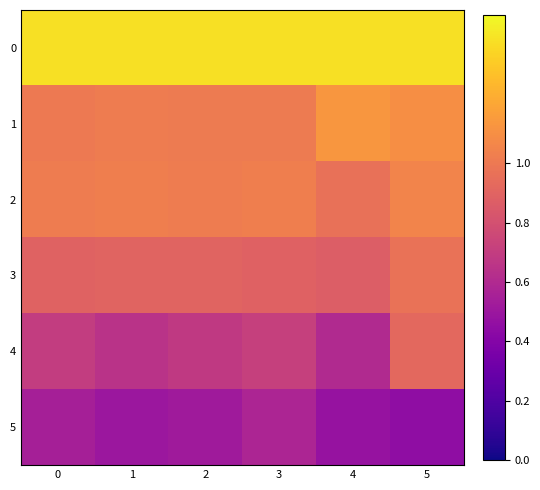

At 4, list the series in order from largest to smallest.

0, 1, 2, 3, 4, 5